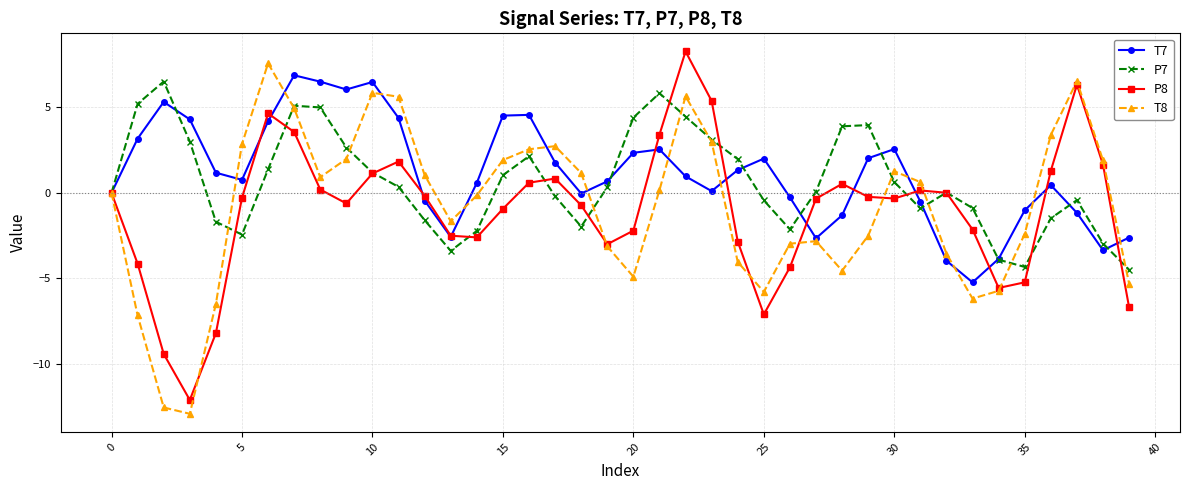

How many interior local peaks does the P8 series have?

7